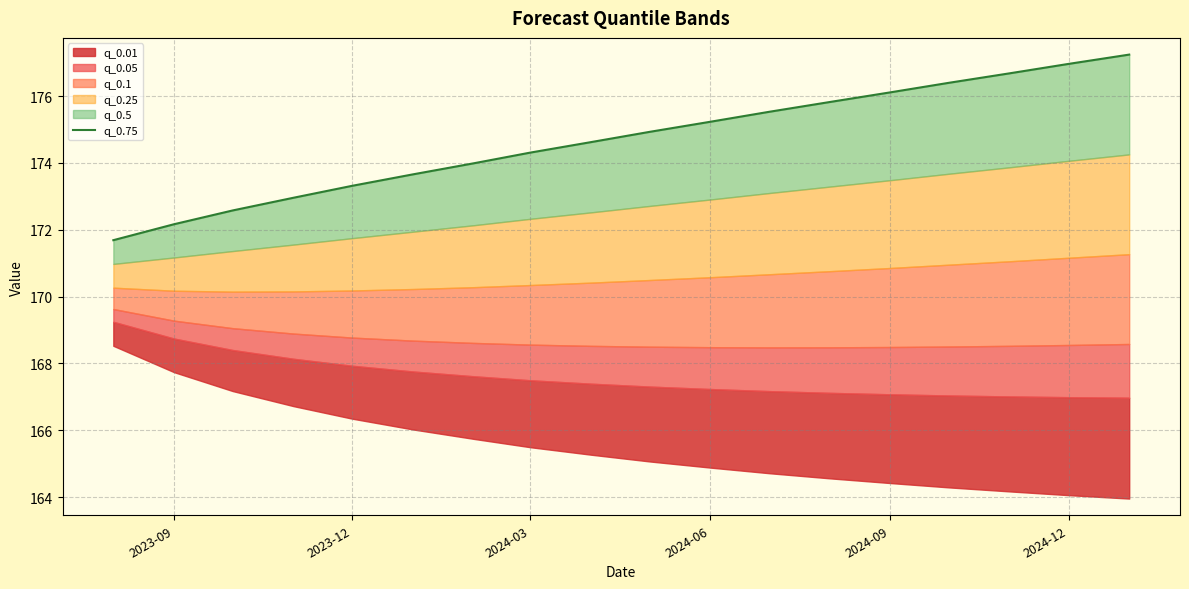

How many lines are shown in the chart?

1